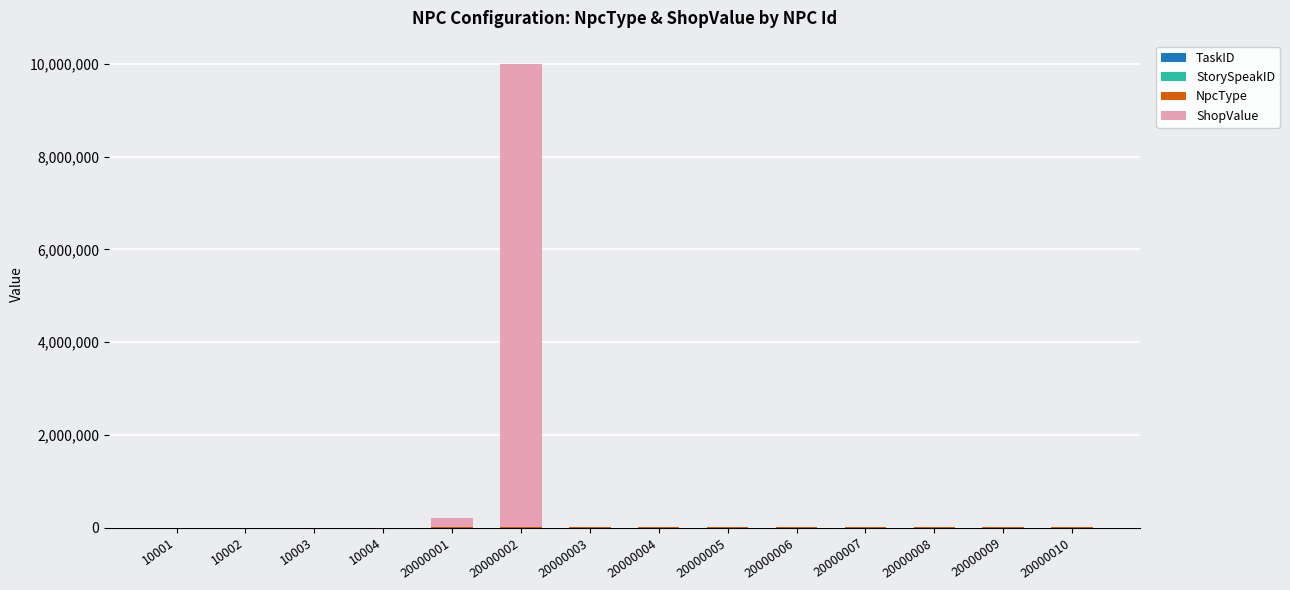

At which category is the sum across all series the highest?

20000002